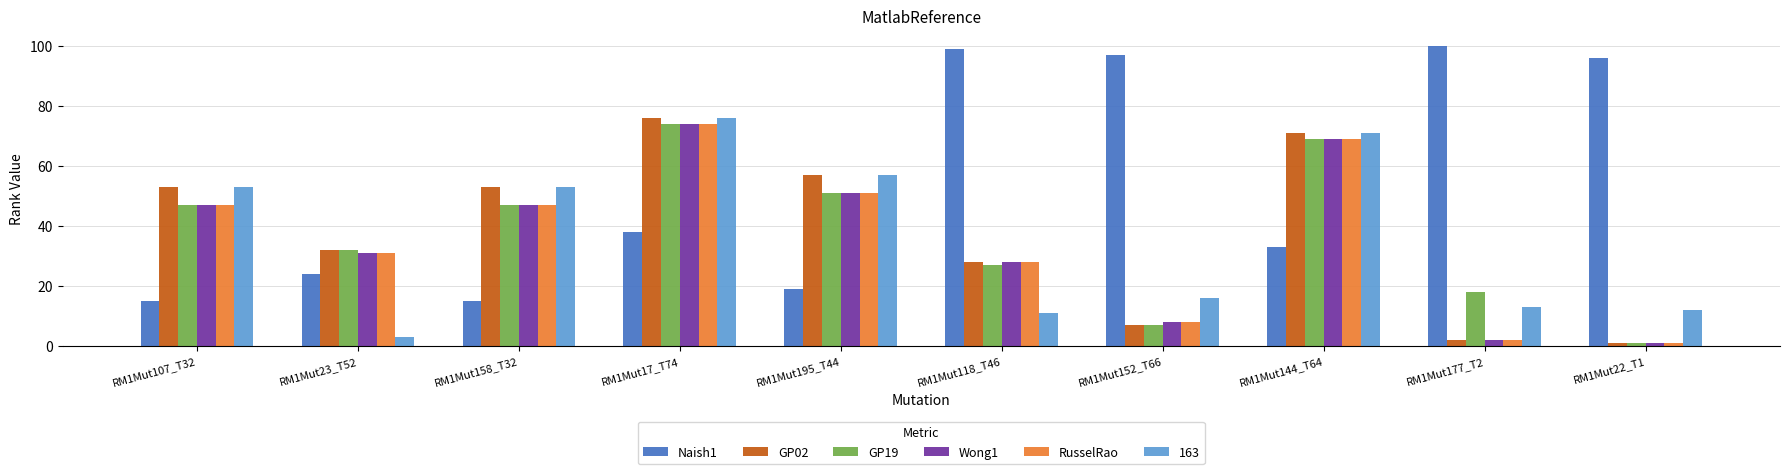

What are all the series names shown in the legend?

Naish1, GP02, GP19, Wong1, RusselRao, 163